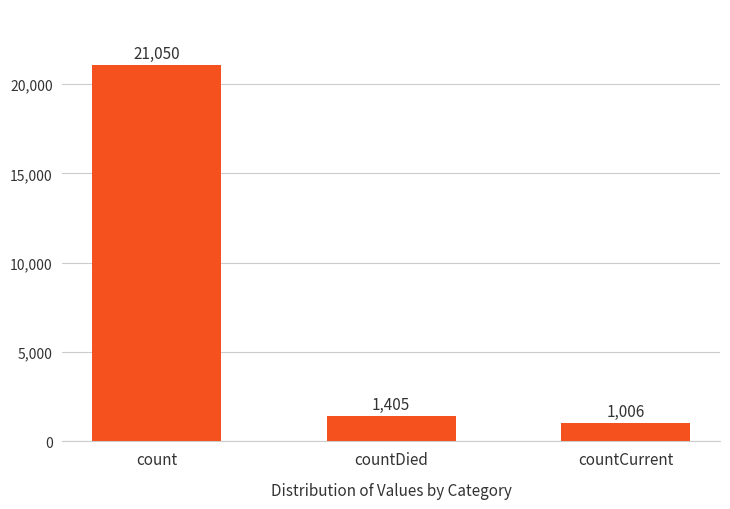

What is the label of the 2nd bar from the left?

countDied